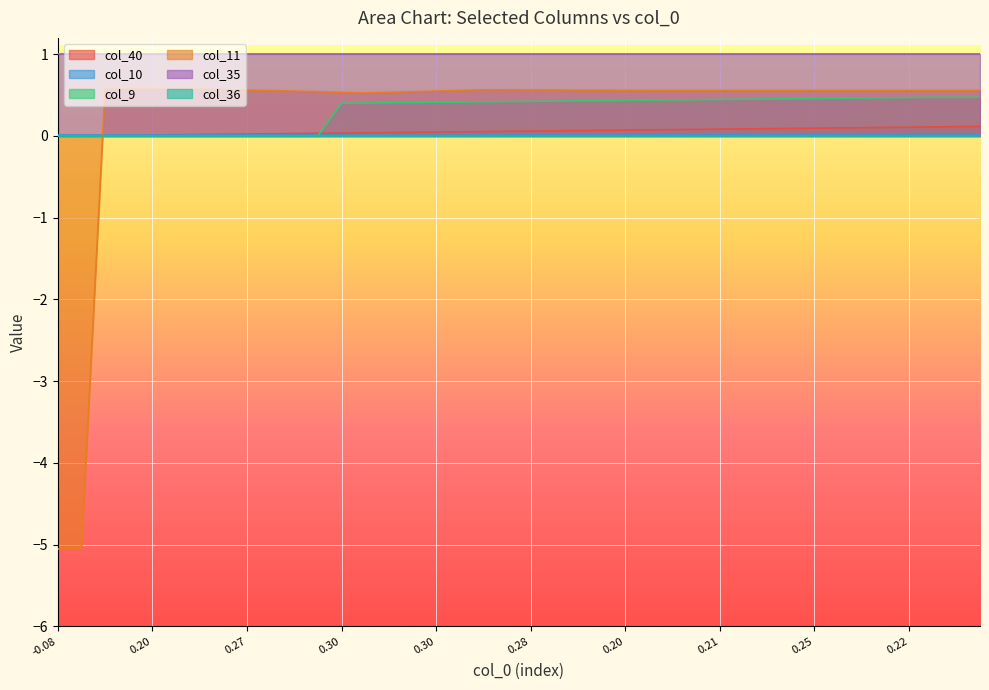

Which series has the largest range (max minus min)?

col_11